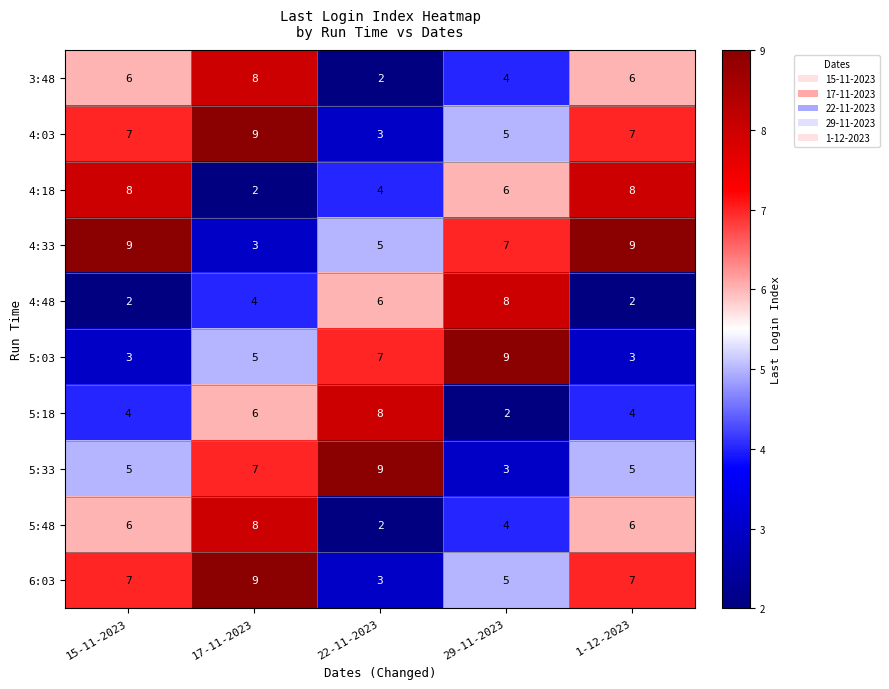

Count the number of data series in this chart.

10